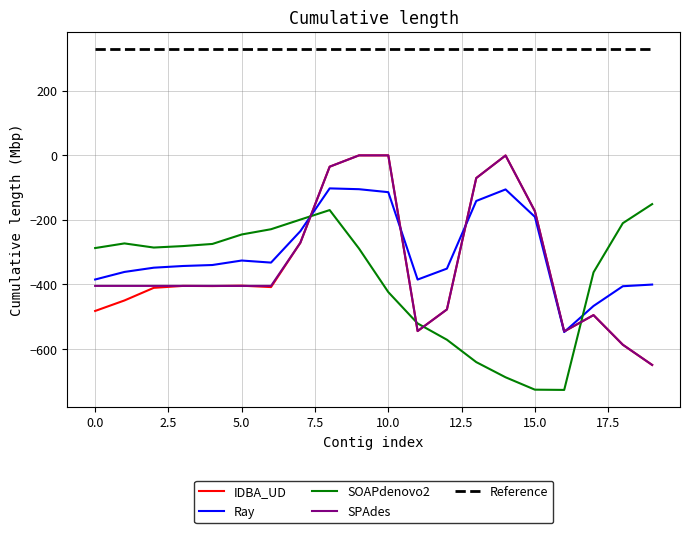

What is the average value of the Ray series?

-299.1